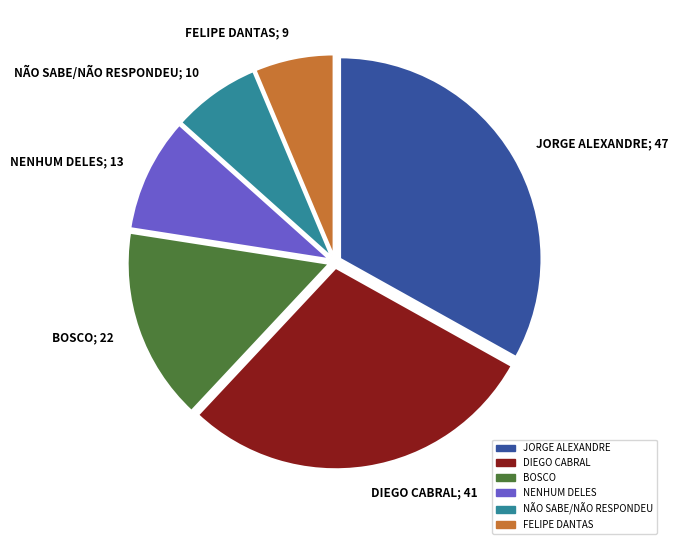

Approximately how many times larger is the value at JORGE ALEXANDRE compared to NÃO SABE/NÃO RESPONDEU?

4.7